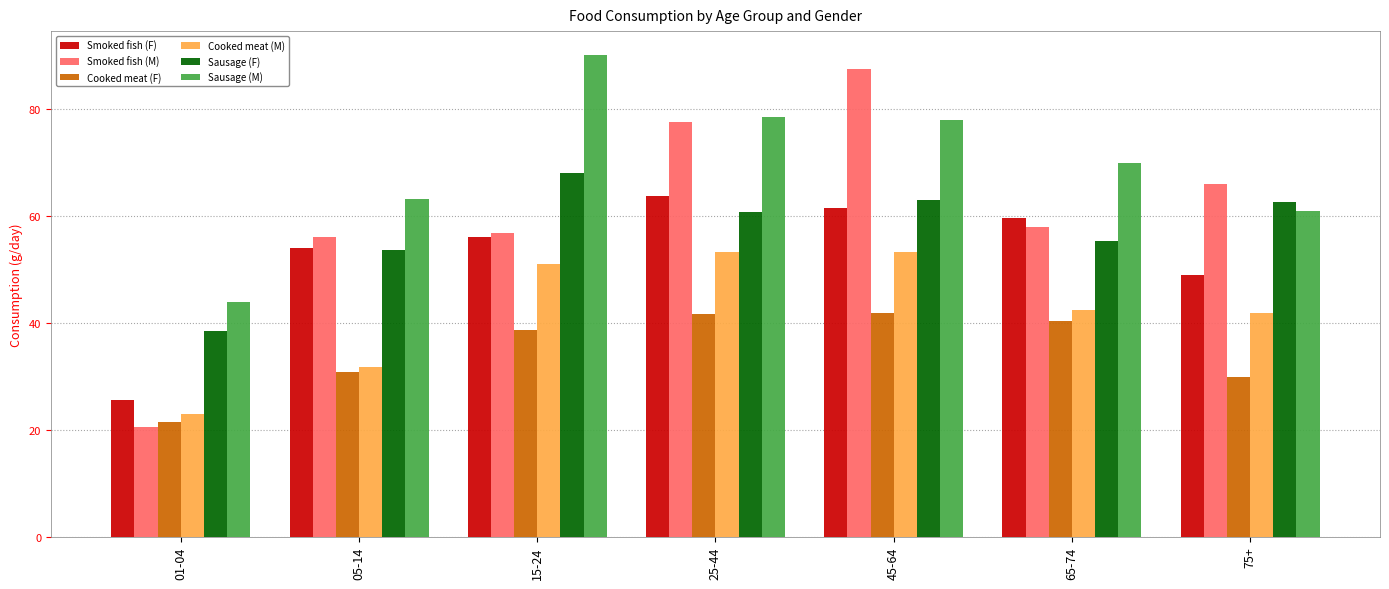

How many data points in Sausage (M) are above 69?

4